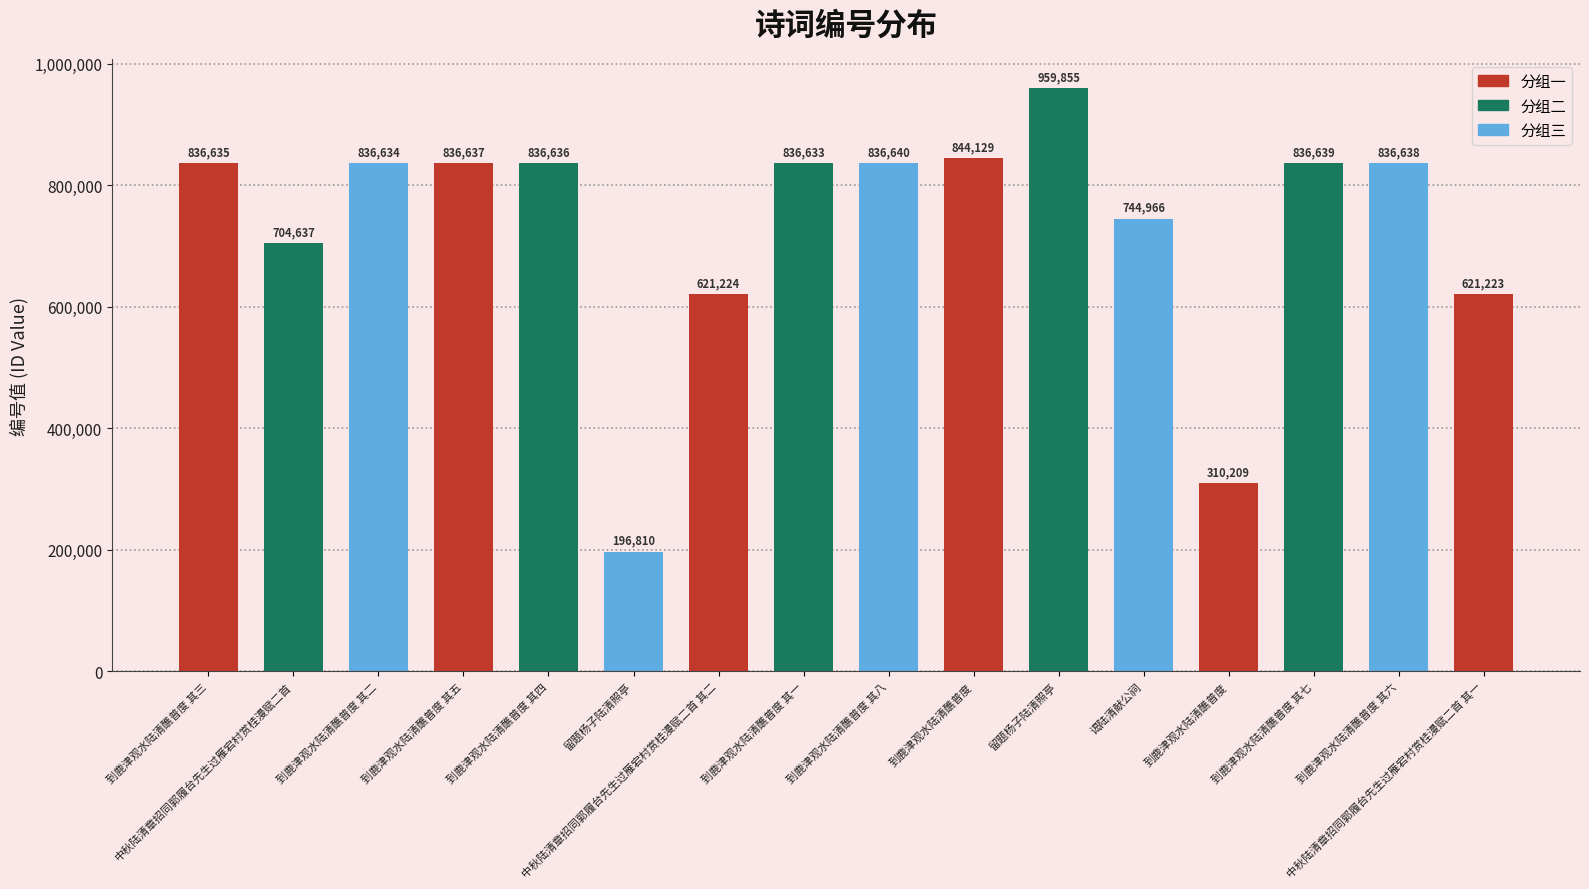

What is the average value?

731009